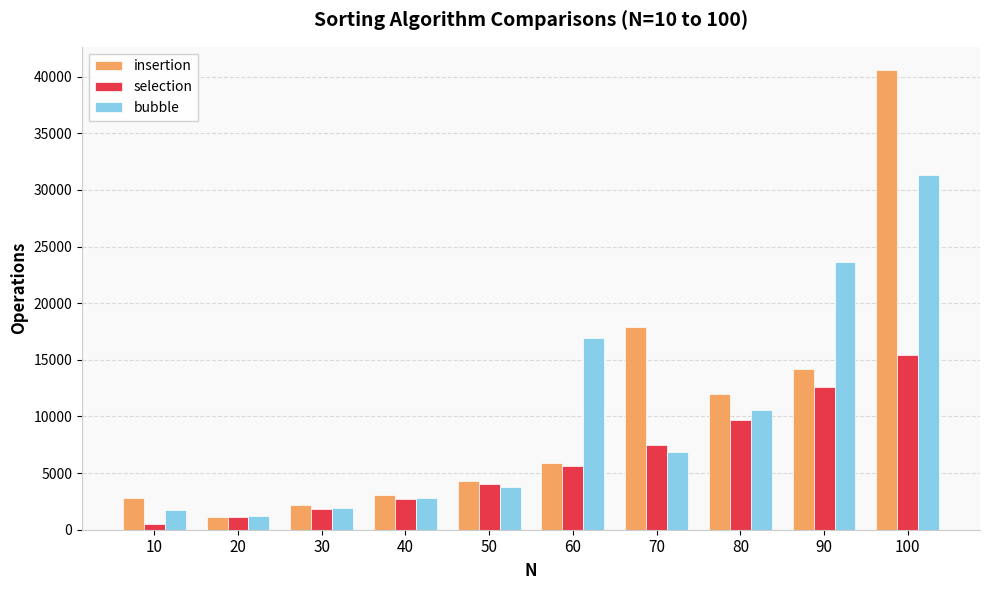

Rank the series by their maximum value, from highest to lowest.

insertion, bubble, selection